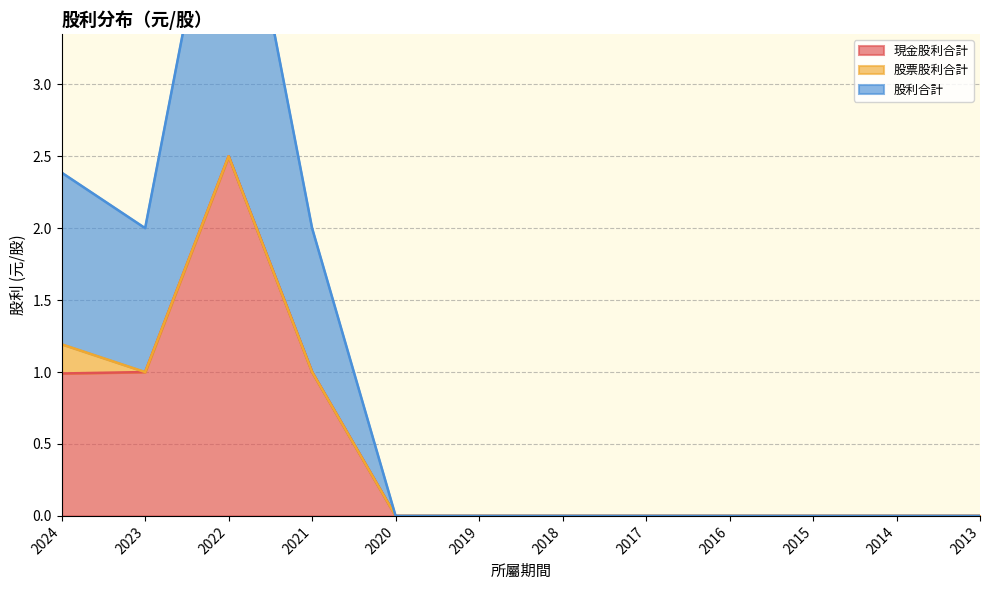

The value of 現金股利合計 at 2019 is 0.0. True or false?

True